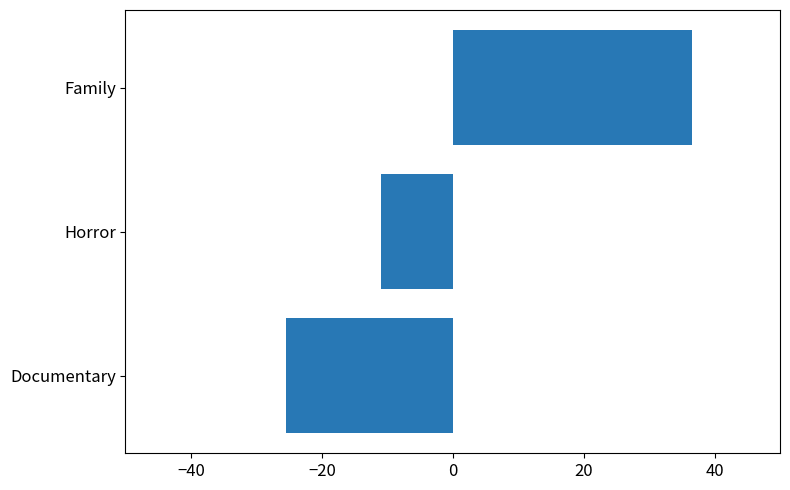

What is the greatest value displayed?

36.5